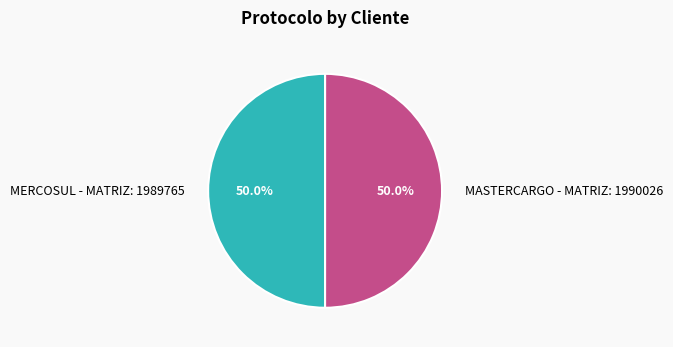

What percentage is NOT represented by MASTERCARGO - MATRIZ?

50.0%